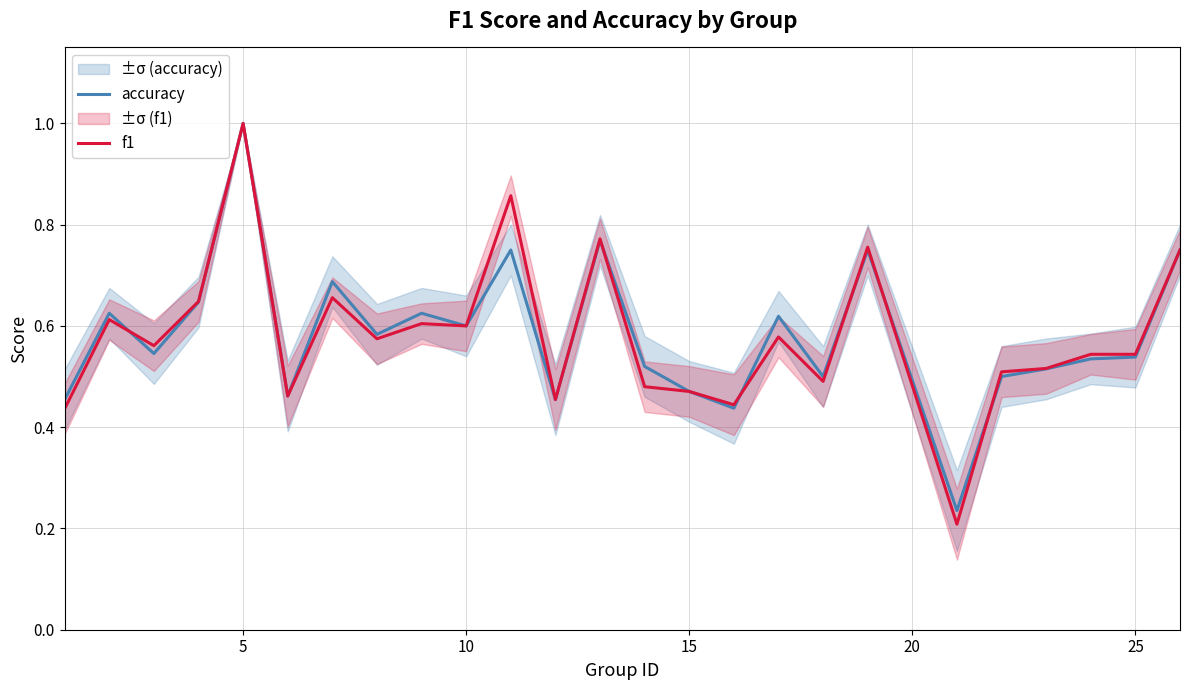

After their last crossing, which series has the higher values: accuracy or f1?

f1